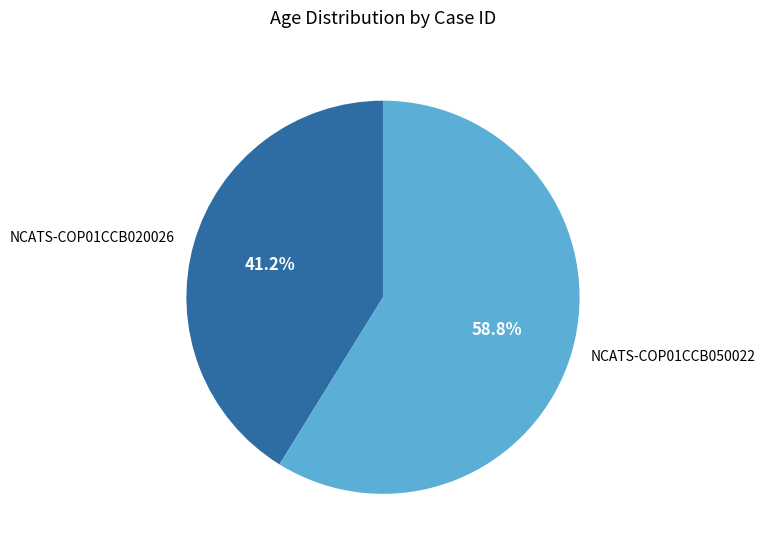

True or false: NCATS-COP01CCB050022 accounts for 67% of the total.

False